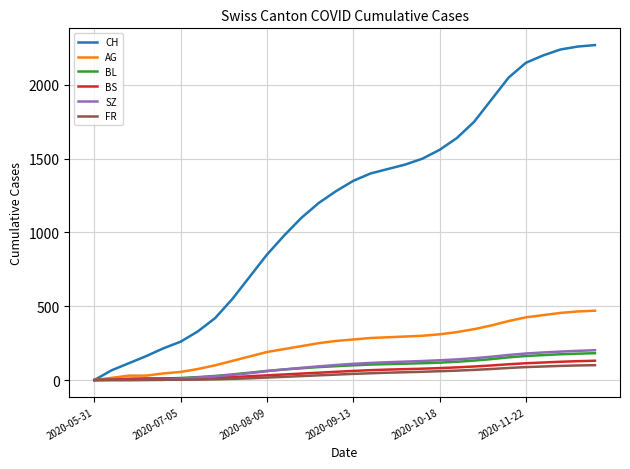

Which series has the largest total across all categories?

CH